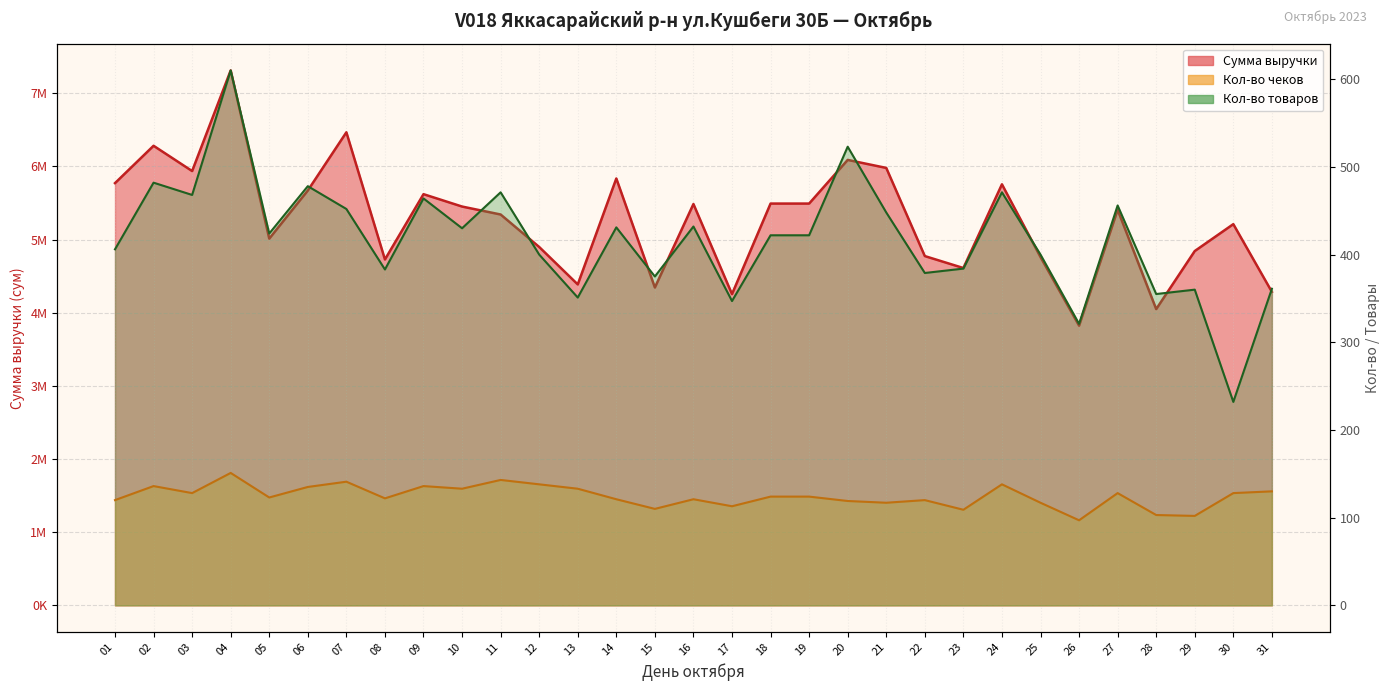

Reading left to right, list all the values displayed in this chart.

Сумма выручки: 5770550	6281100	5935600	7310950	5012200	5669800	6465400	4726950	5619650	5450450	5341650	4897950	4386200	5834100	4344200	5485000	4253900	5491150	5491150	6087800	5978400	4773450	4610300	5754550	4760050	3822650	5406350	4048850	4842350	5210000	4284300
Кол-во чеков: 120	136	128	151	123	135	141	122	136	133	143	138	133	121	110	121	113	124	124	119	117	120	109	138	117	97	128	103	102	128	130
Кол-во товаров: 406	482	468	610	424	478	452	383	464	430	471	400	351	431	375	432	347	422	422	523	448	379	384	471	400	321	456	355	360	232	361